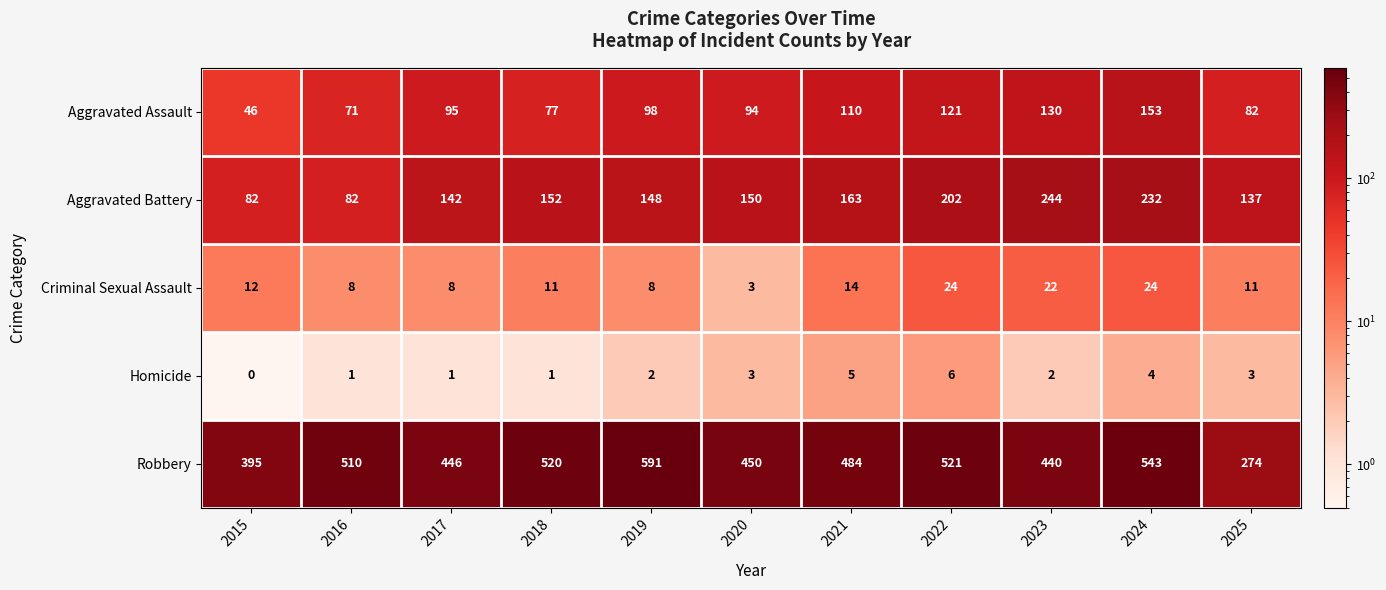

Rank the series by their maximum value, from highest to lowest.

Robbery, Aggravated Battery, Aggravated Assault, Criminal Sexual Assault, Homicide